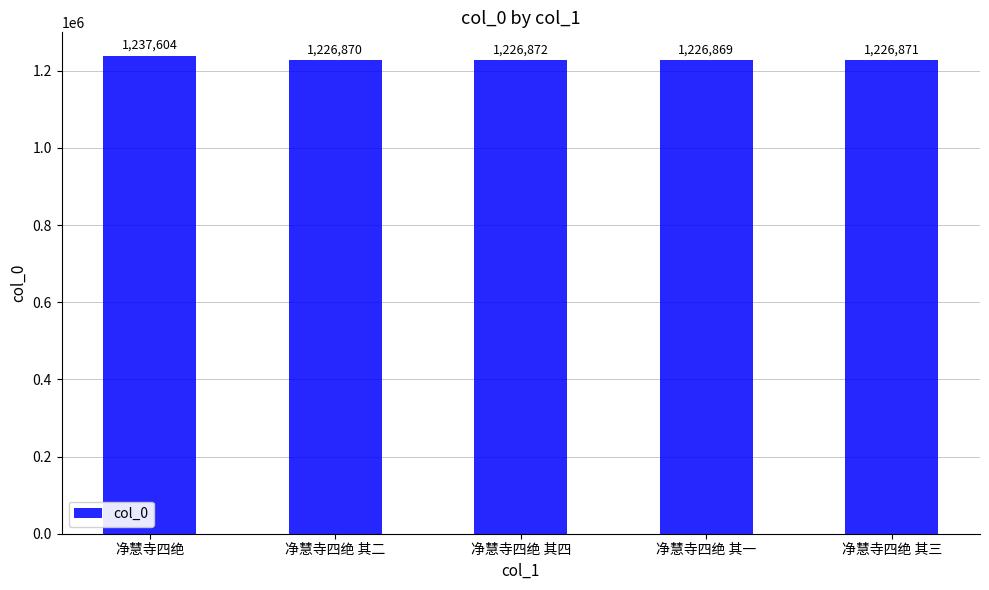

What is the label of the 4th bar from the right?

净慧寺四绝 其二